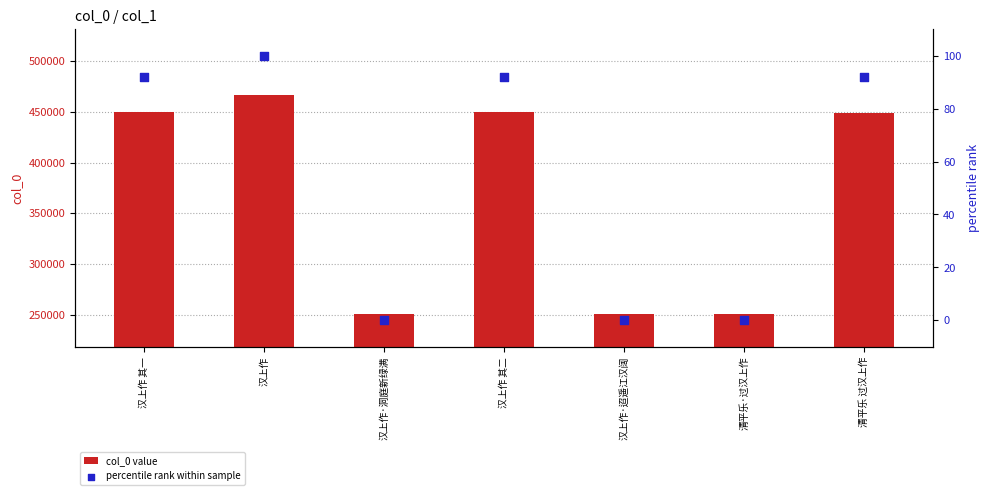

At how many categories does at least one series exceed 310093?

4